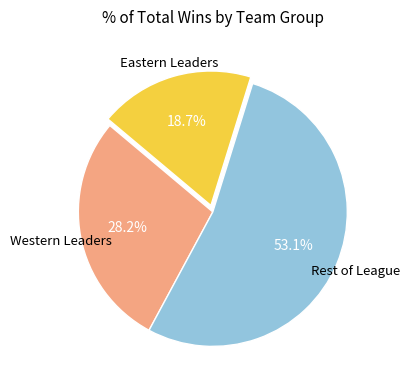

Is there a majority slice in this chart?

Yes